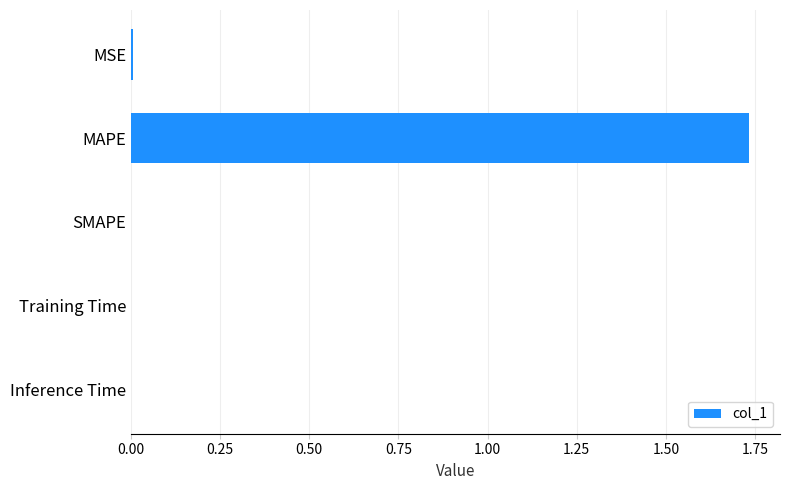

The value at Training Time is 0.0. True or false?

True